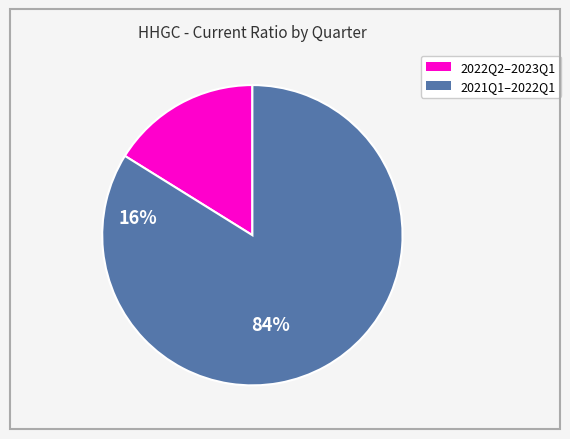

Does any single category account for the majority?

Yes